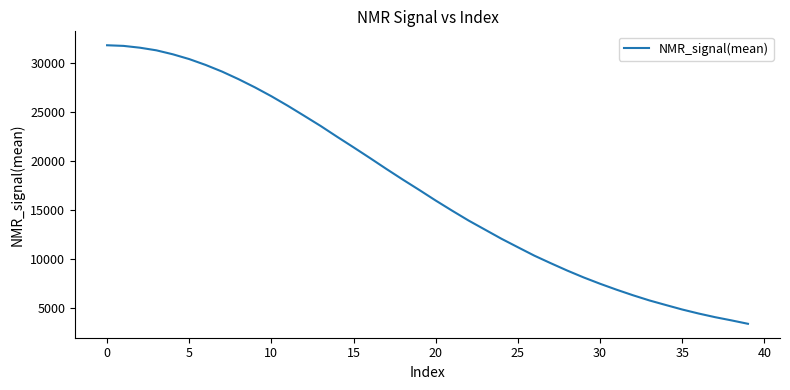

What is the maximum value shown in the chart?

31848.1